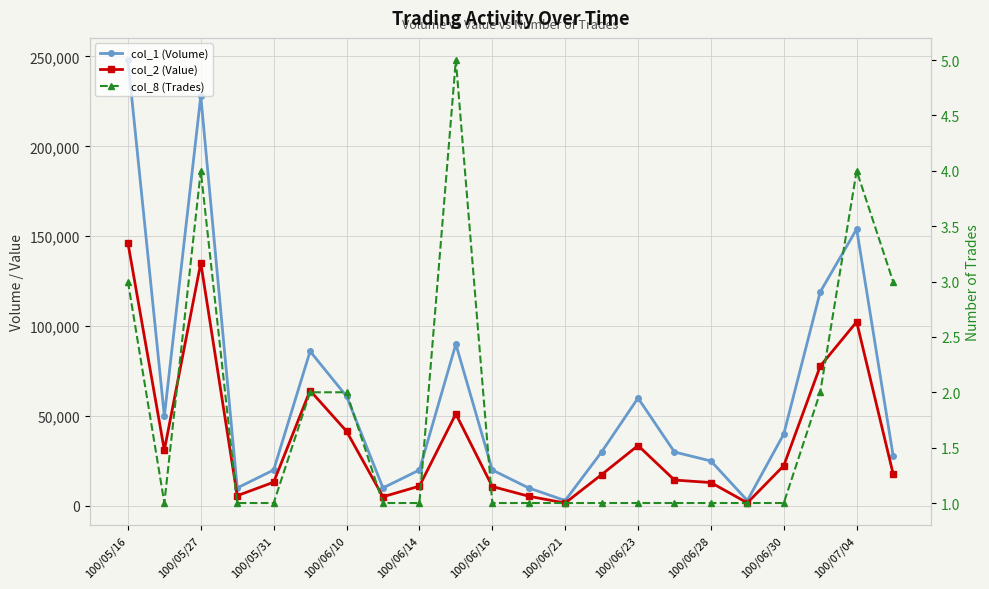

Rank the series at 100/05/31 from highest to lowest value.

col_1 (Volume), col_2 (Value), col_8 (Trades)